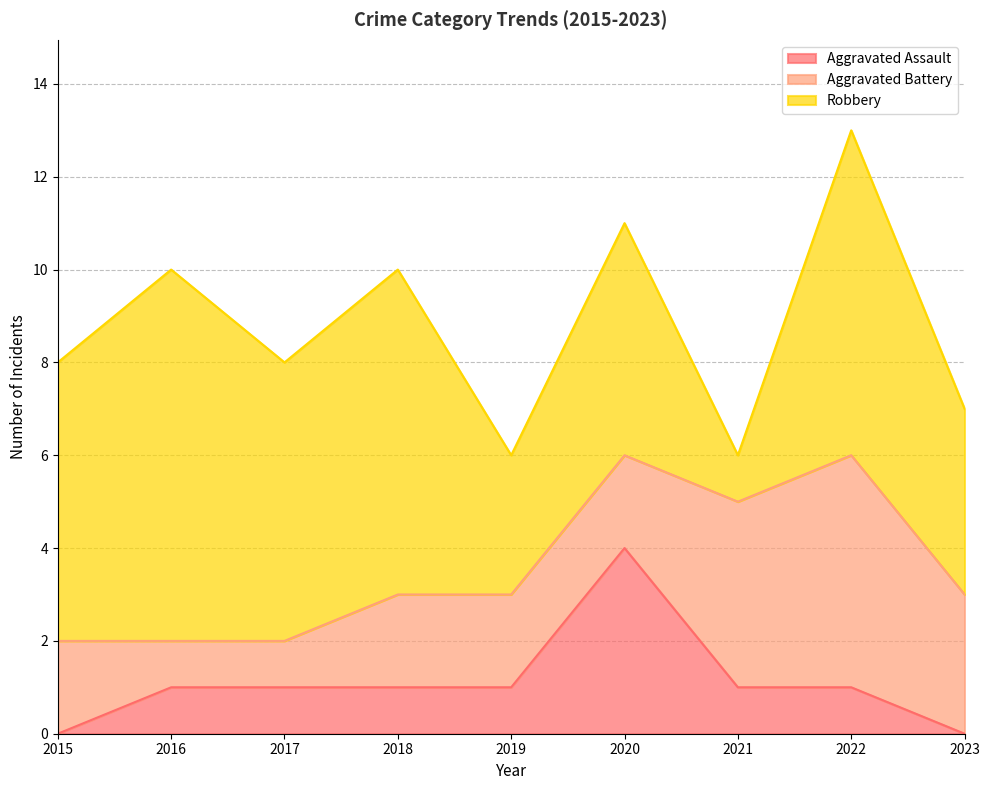

Rank the series by their average value, from highest to lowest.

Robbery, Aggravated Battery, Aggravated Assault